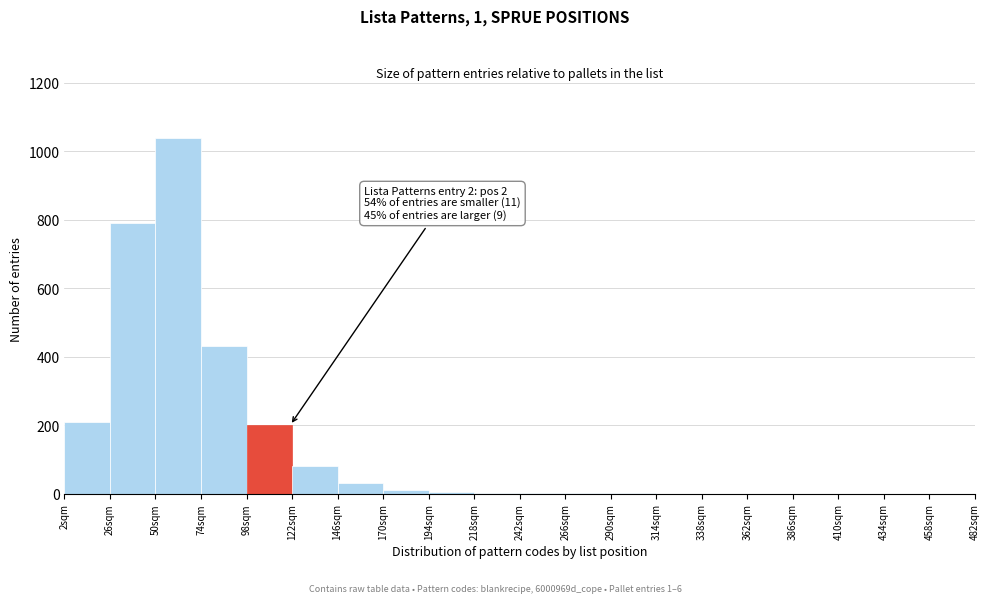

Over which range of the x-axis is the bar tallest?

50 to 74